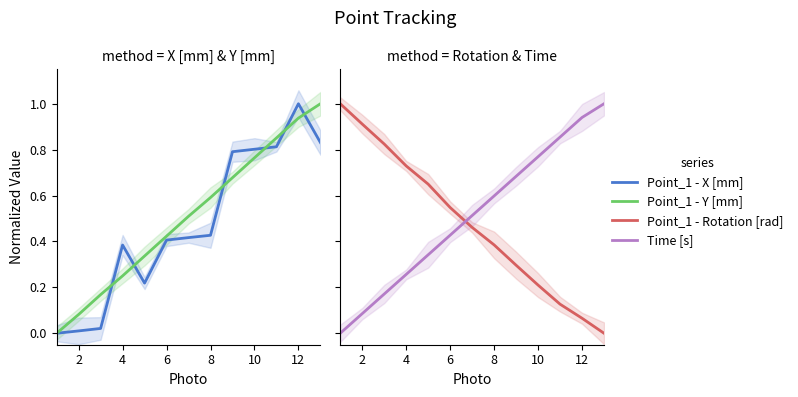

What is the label of the 2nd point from the left?

2